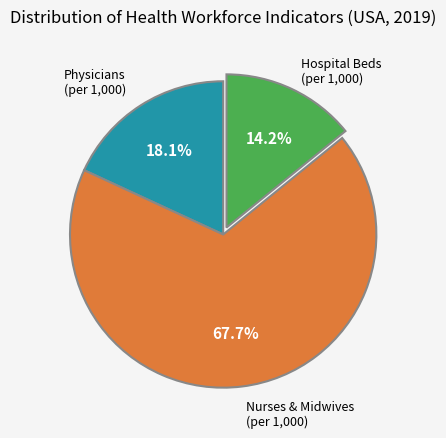

Is there a majority slice in this chart?

Yes